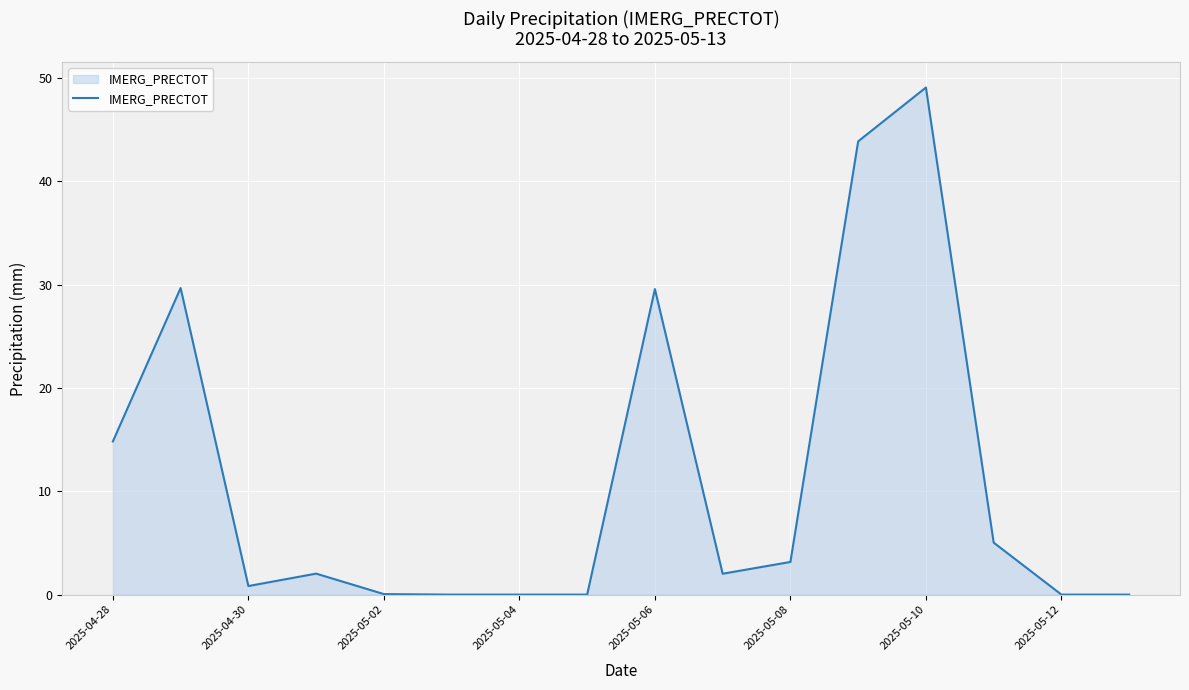

What is the maximum value shown in the chart?

49.1